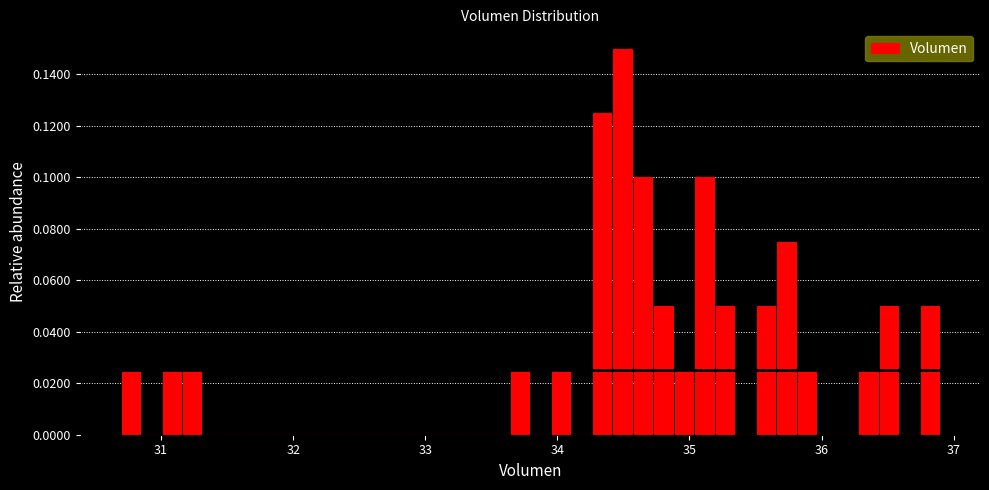

Around what value on the x-axis is the tallest bar? Give the approximate position of its centre, as read against the axis.

34.5